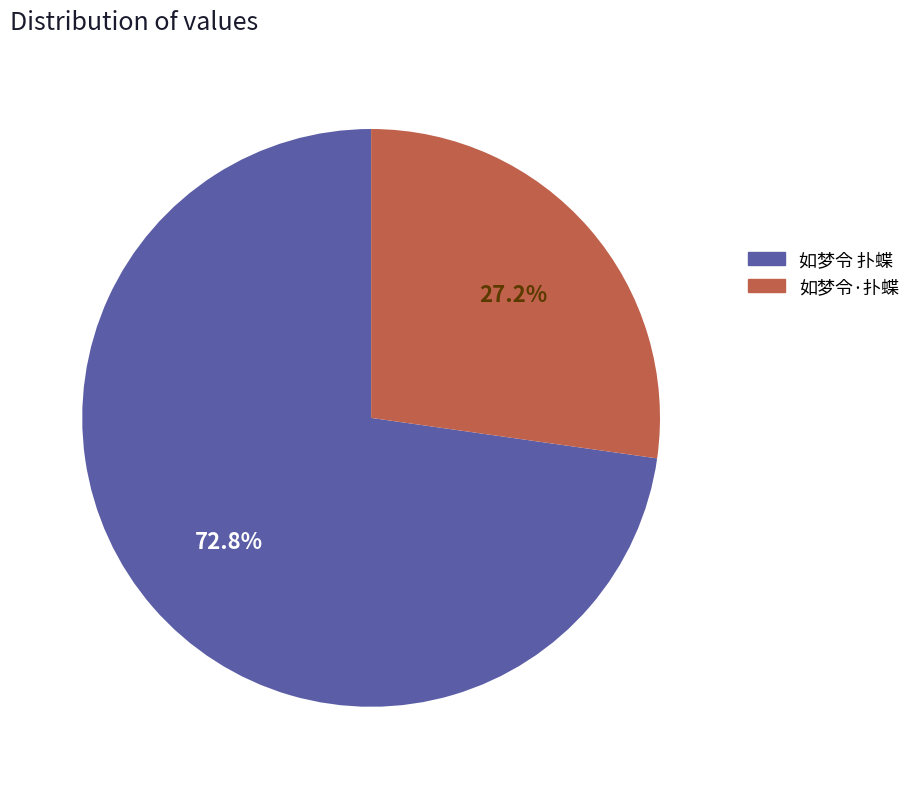

How many slices are in this pie chart?

2